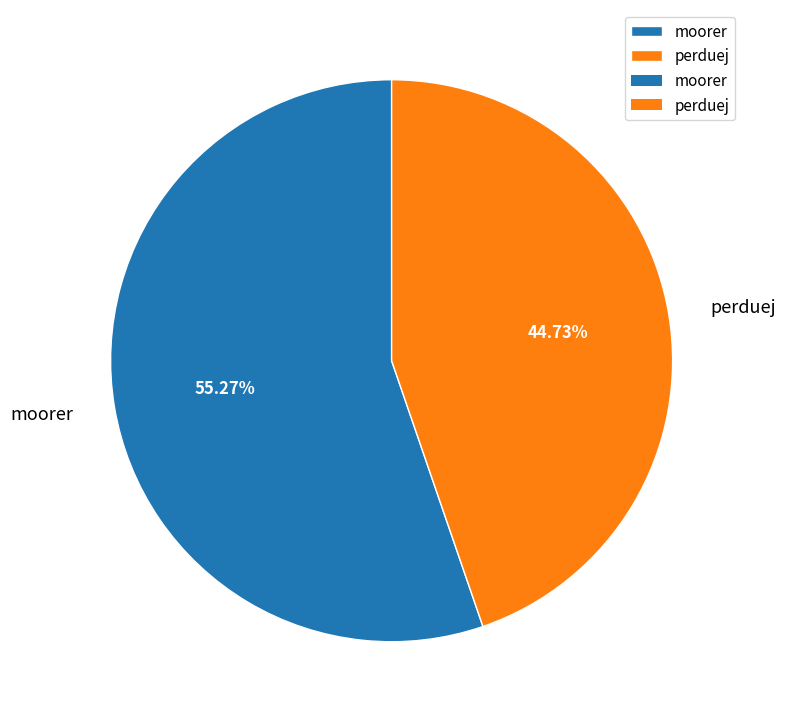

Does perduej represent more than half of the total?

No